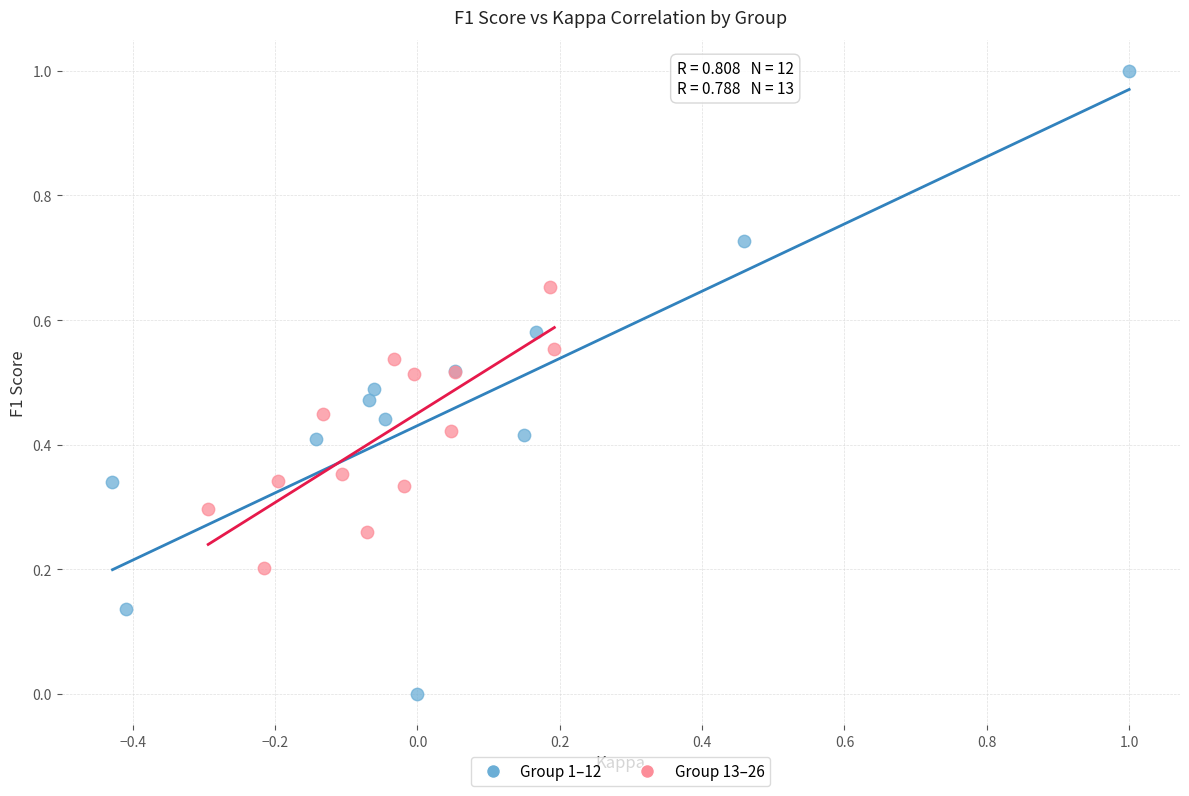

Which series reaches the maximum Y coordinate?

Group 1–12